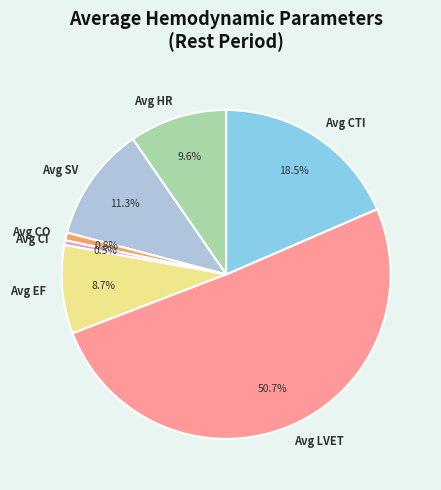

How many slices are in this pie chart?

7